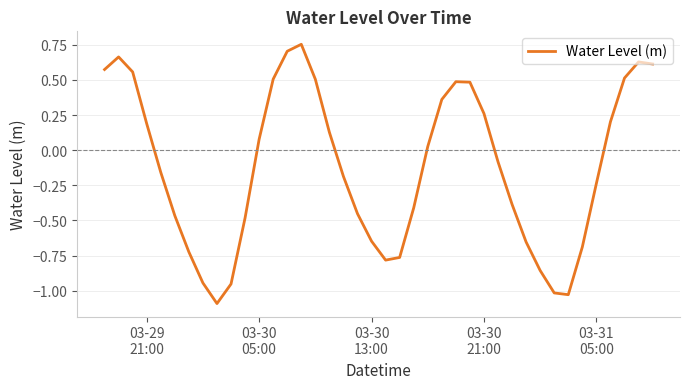

What is the minimum value shown in the chart?

-1.1